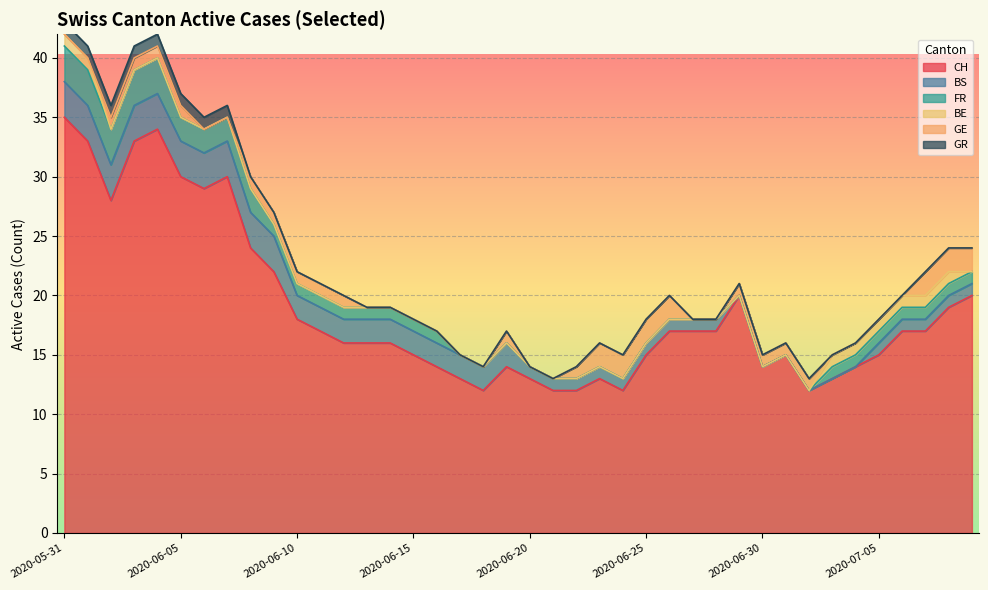

How many categories are shown in the chart?

40